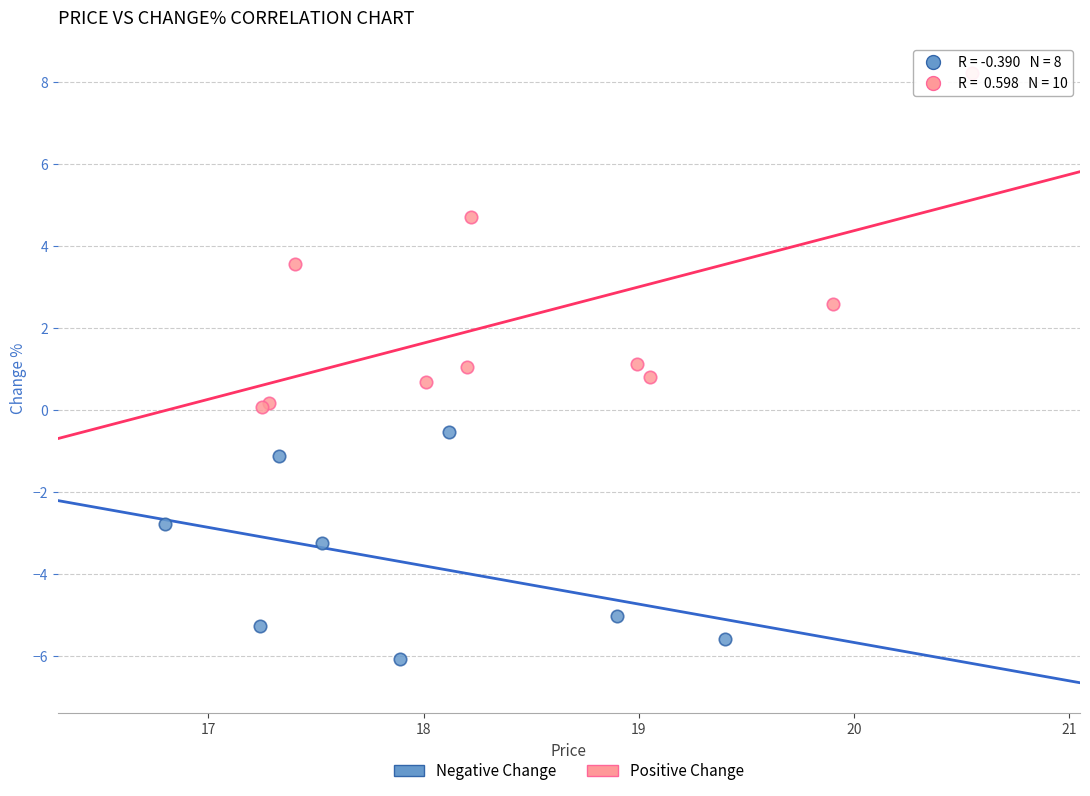

Which series has the largest Y range (max minus min)?

Positive Change